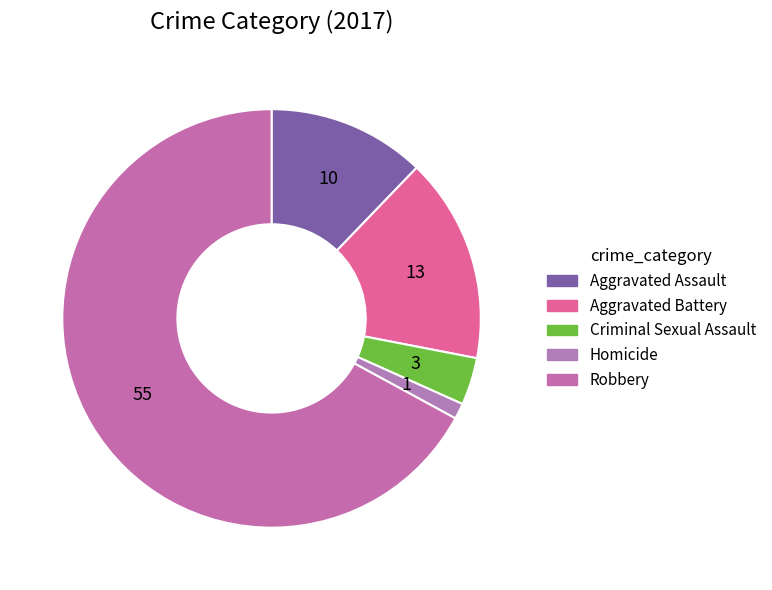

To the nearest percent, what portion does Aggravated Battery represent?

16%